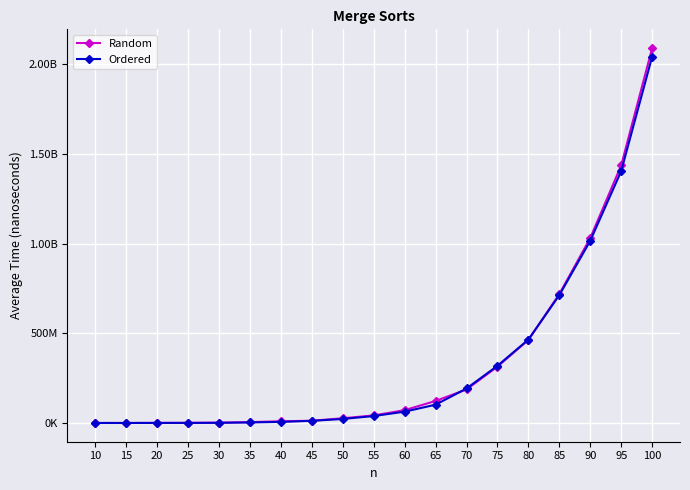

How many interior local valleys does the Random series have?

1